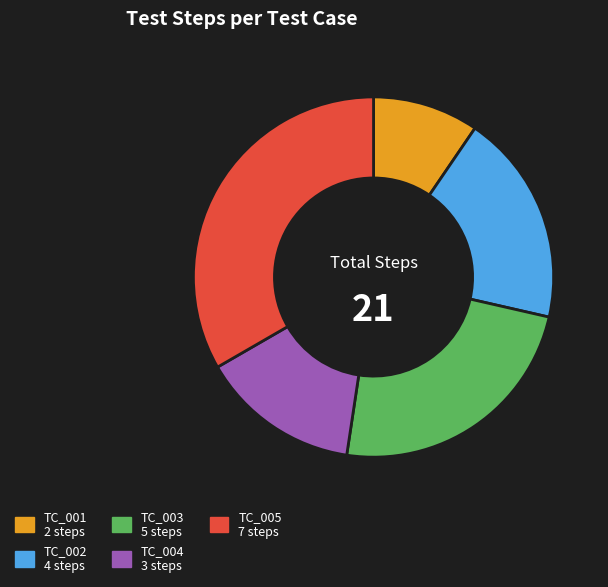

Does TC_001 account for over 50% of the chart?

No